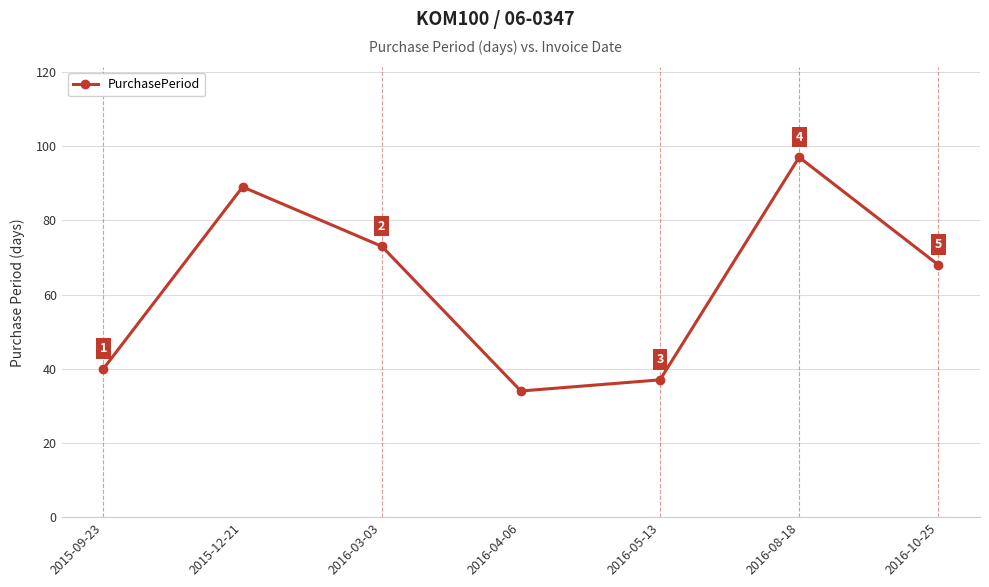

At which category does the data reach its first local valley?

2016-04-06